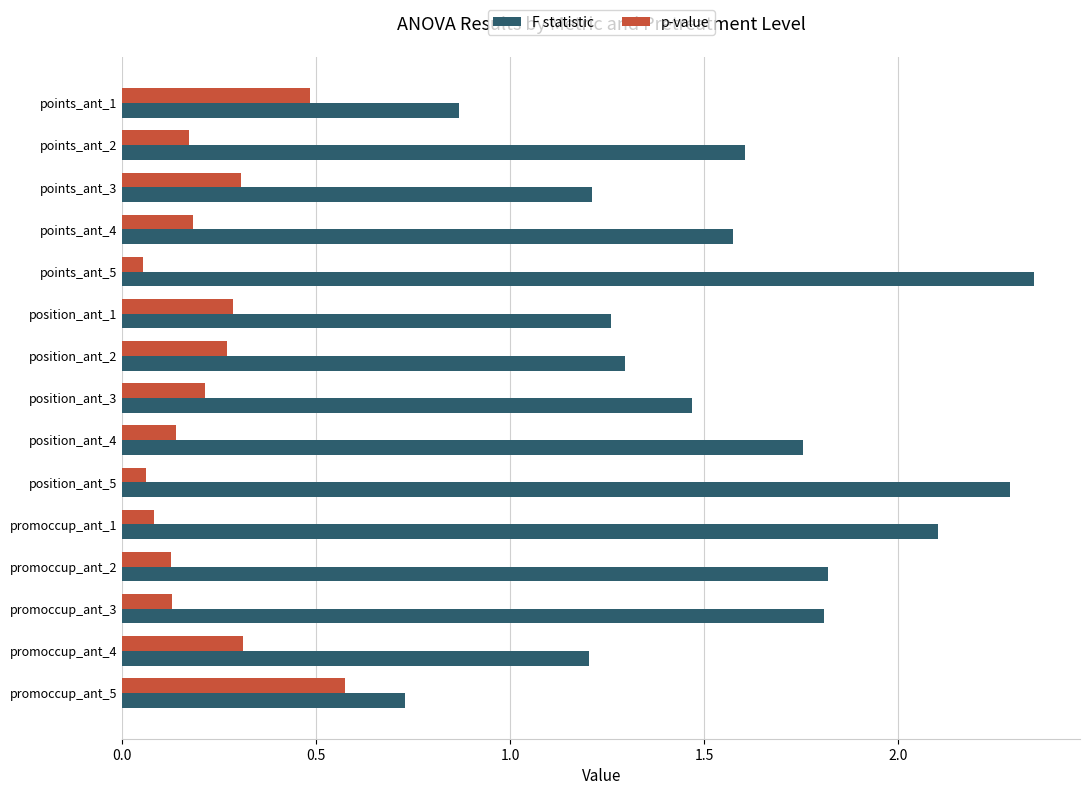

What is the spread (max minus min) of values at promoccup_ant_3?

1.7